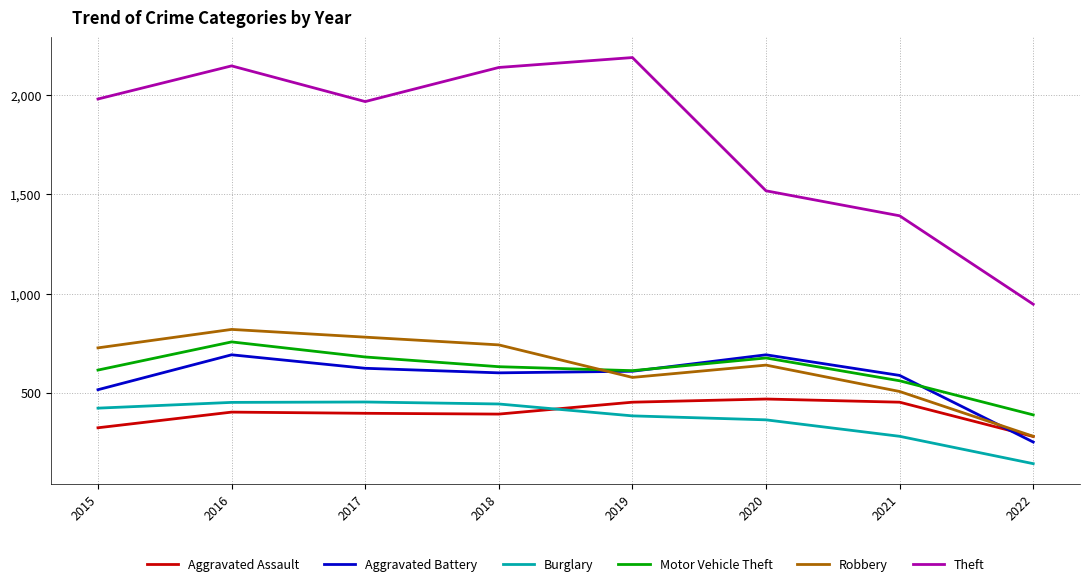

True or false: Aggravated Battery and Burglary intersect in this chart.

False